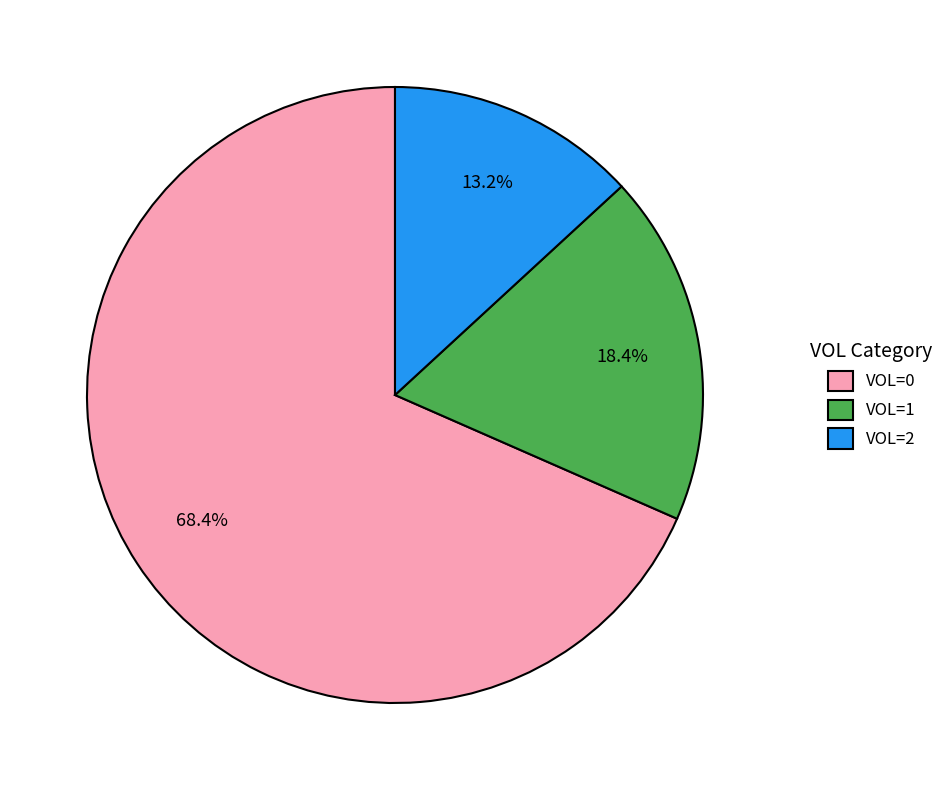

Is there a majority slice in this chart?

Yes